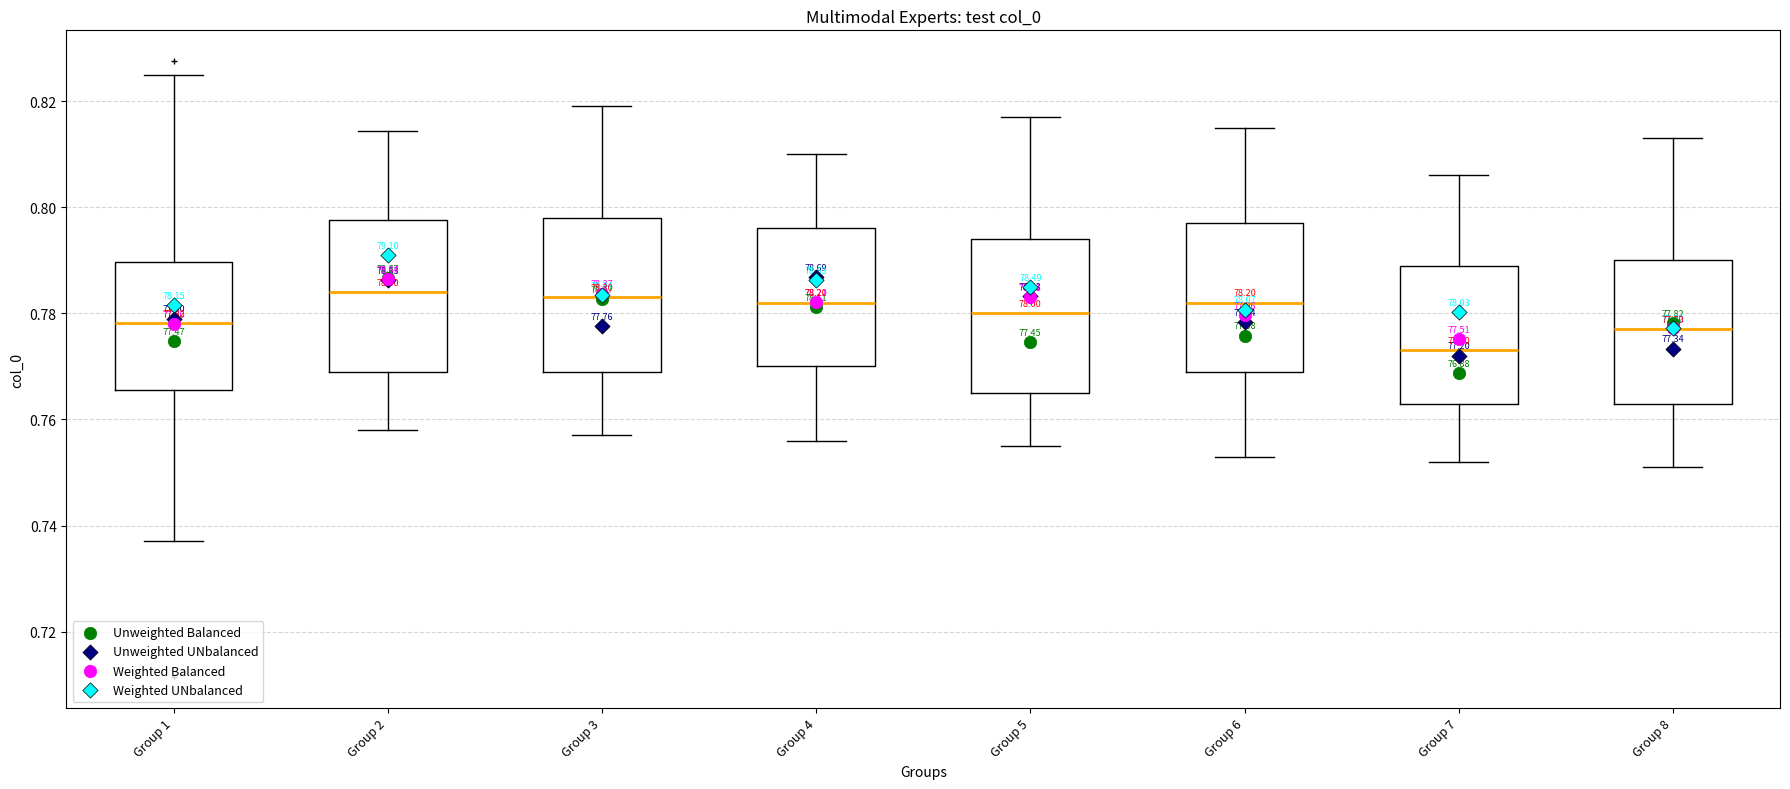

Reading left to right, read every box against the y-axis: the position of its median line, the range the box covers, and the ends of its whiskers. The values are not printed on the chart, so give them approximately, as read against the axis.

Group 1: median 0.778, box 0.766 to 0.790, whiskers 0.738 to 0.824
Group 2: median 0.784, box 0.770 to 0.798, whiskers 0.758 to 0.814
Group 3: median 0.784, box 0.770 to 0.798, whiskers 0.758 to 0.820
Group 4: median 0.782, box 0.770 to 0.796, whiskers 0.756 to 0.810
Group 5: median 0.780, box 0.766 to 0.794, whiskers 0.756 to 0.818
Group 6: median 0.782, box 0.770 to 0.798, whiskers 0.754 to 0.816
Group 7: median 0.774, box 0.764 to 0.790, whiskers 0.752 to 0.806
Group 8: median 0.778, box 0.764 to 0.790, whiskers 0.752 to 0.814